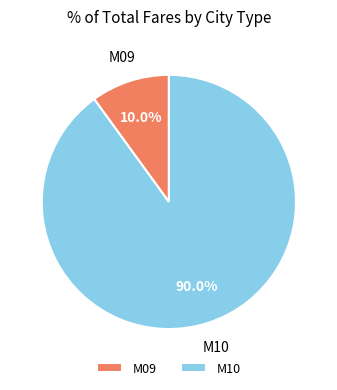

Does M10 account for over 50% of the chart?

Yes